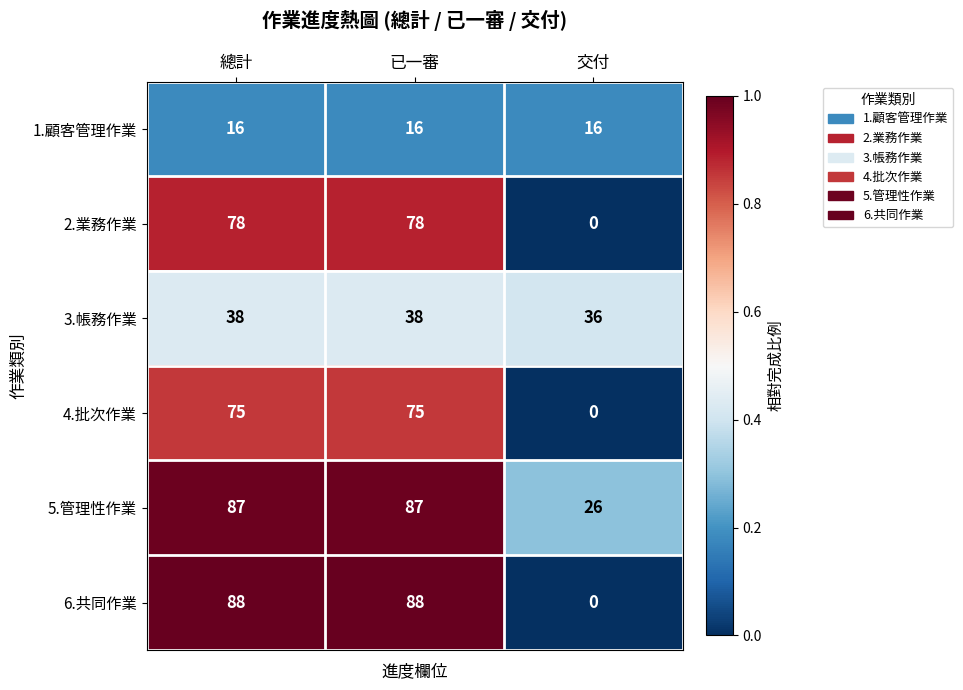

Which series has the largest total across all categories?

5.管理性作業